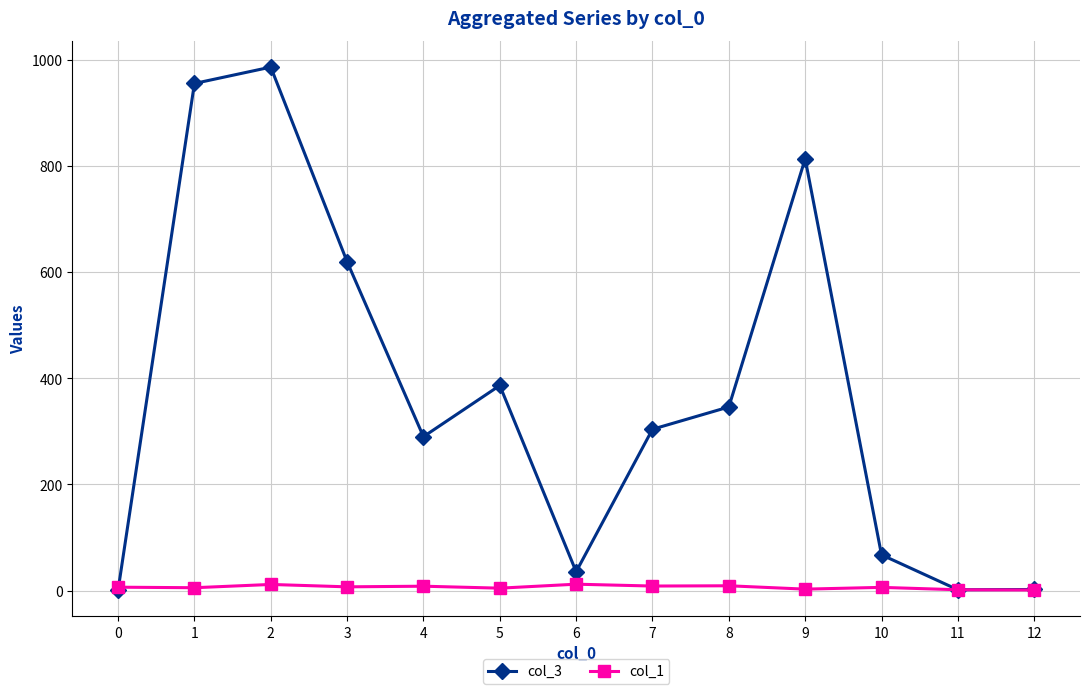

At which category is the sum across all series the highest?

2